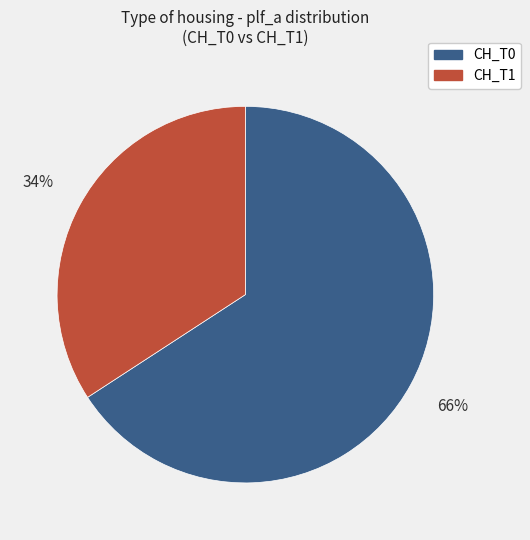

Which slice is the largest?

CH_T0